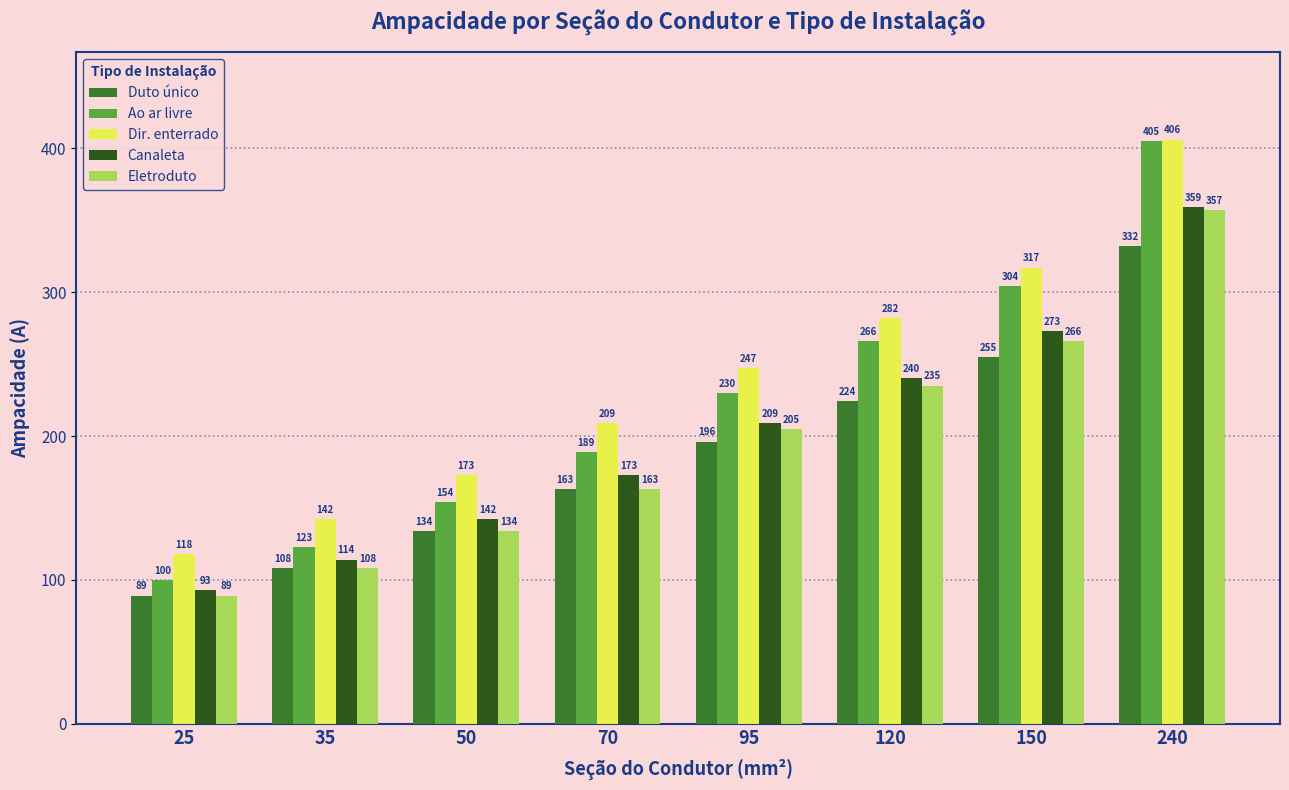

List the series in order of their peak value, lowest first.

Duto único, Eletroduto, Canaleta, Ao ar livre, Dir. enterrado